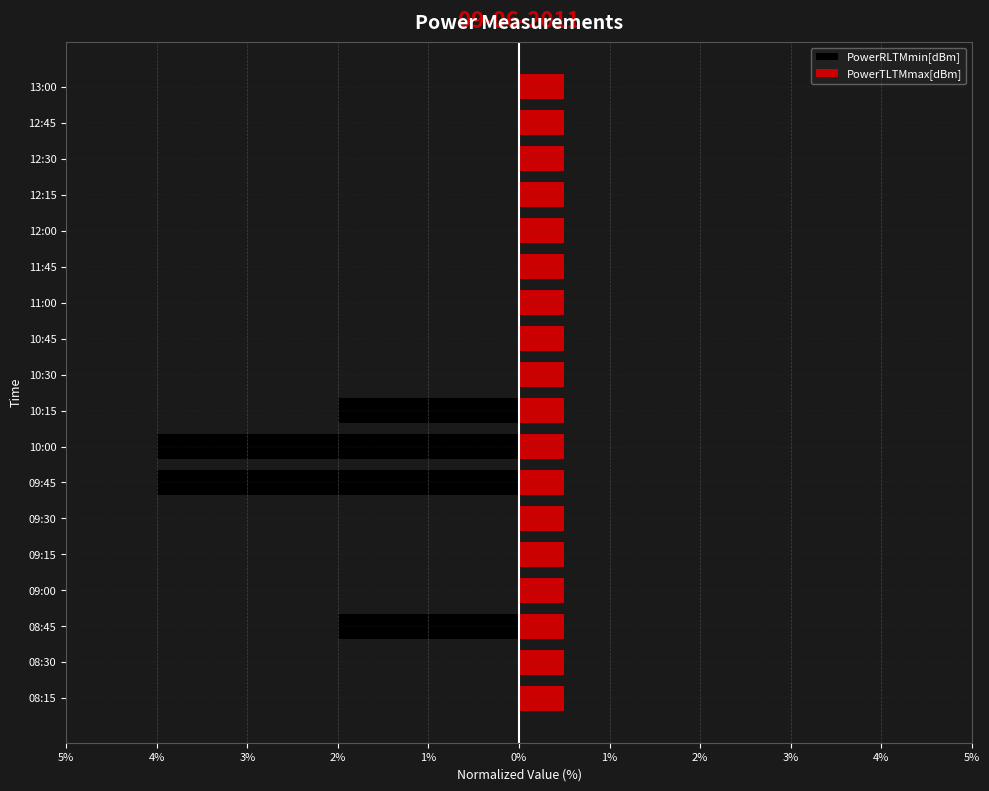

True or false: PowerRLTMmin[dBm] has a value of 0.0 at 10:30.

True